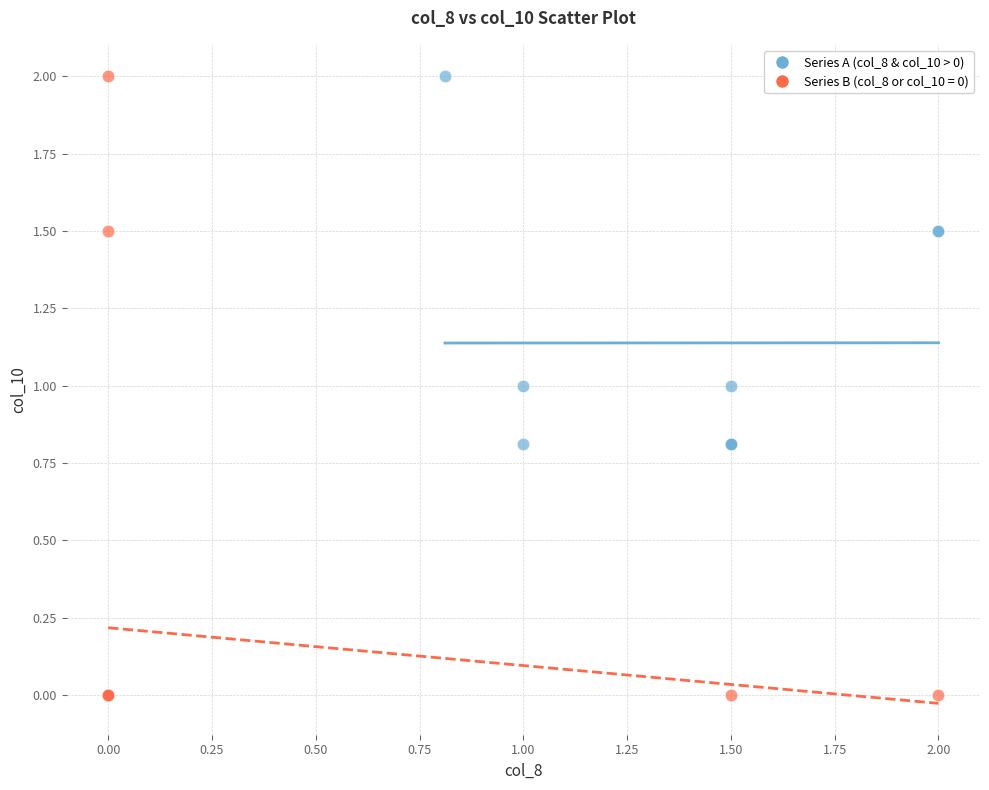

Which series reaches the minimum Y coordinate?

Series B (col_8 or col_10 = 0)